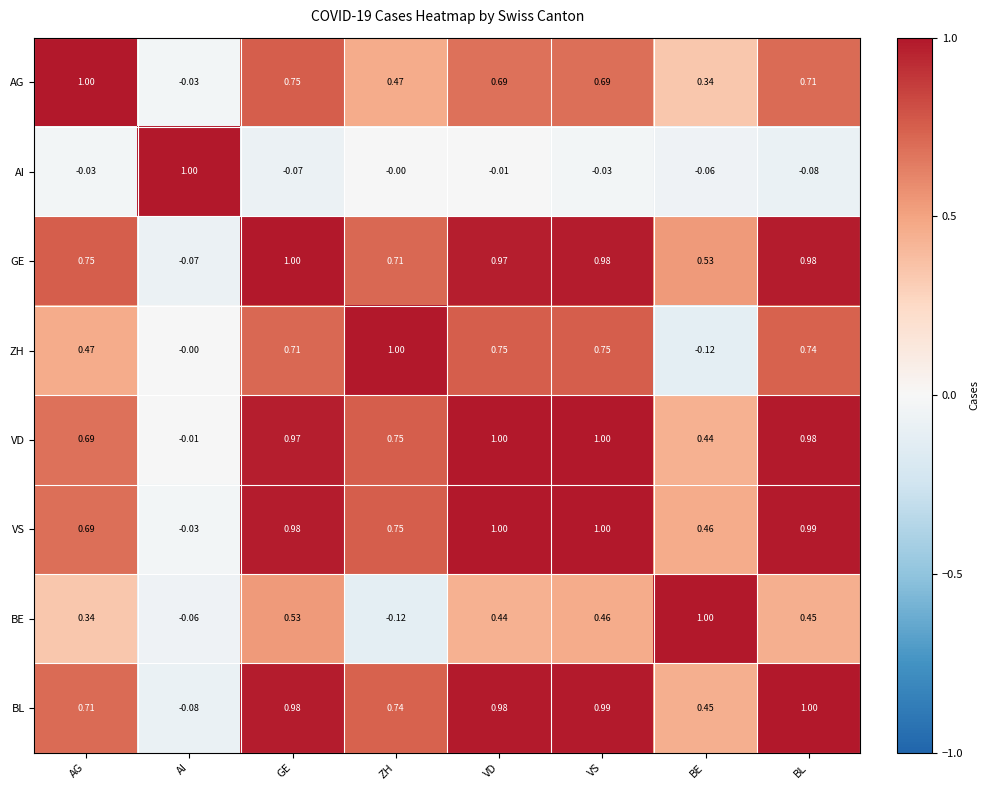

Which series has the largest total across all categories?

GE